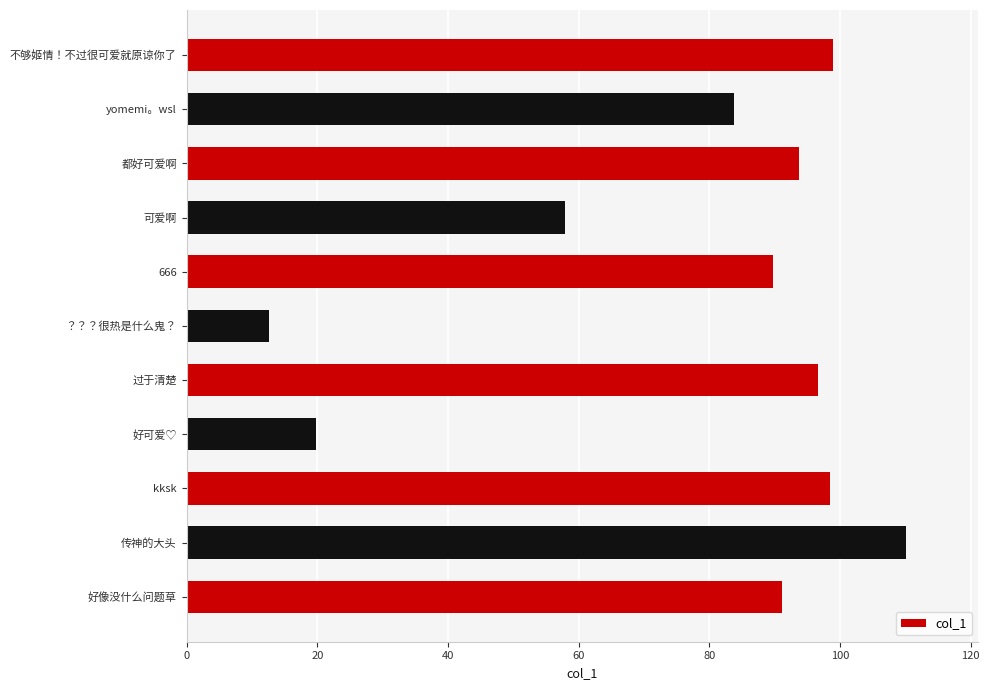

What is the average value?

77.6